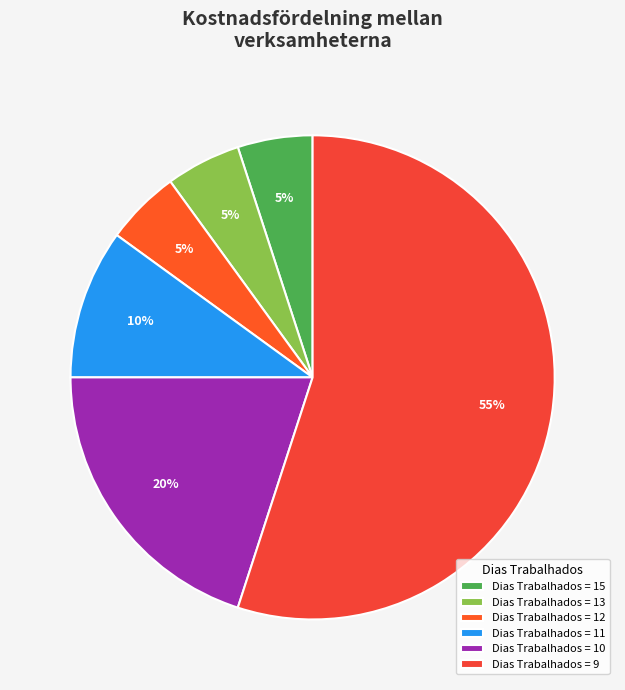

Is there a majority slice in this chart?

Yes